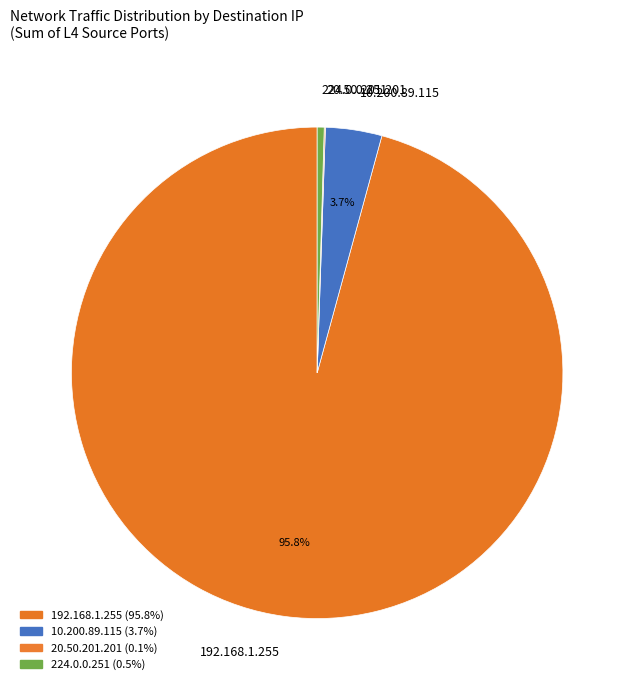

Combined, do 10.200.89.115 and 224.0.0.251 account for over 50%?

No